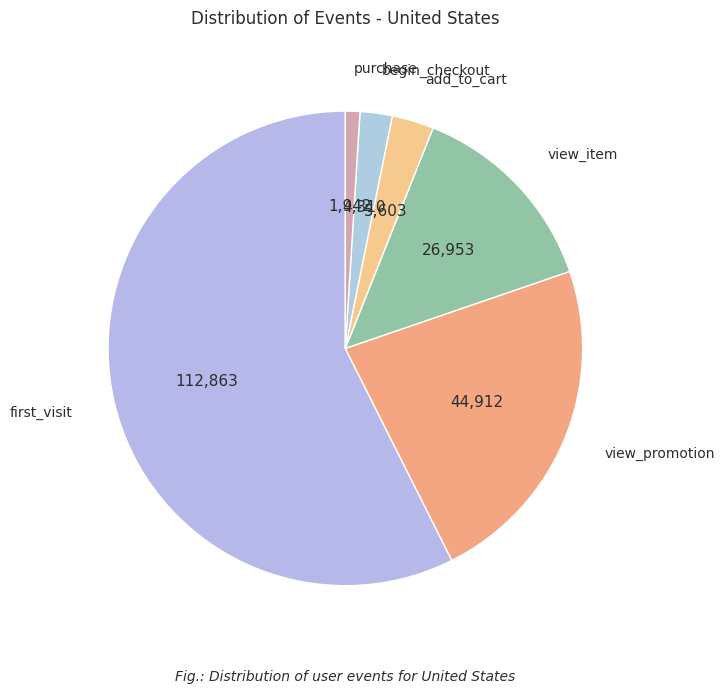

Is the sum of view_promotion and add_to_cart greater than half?

No